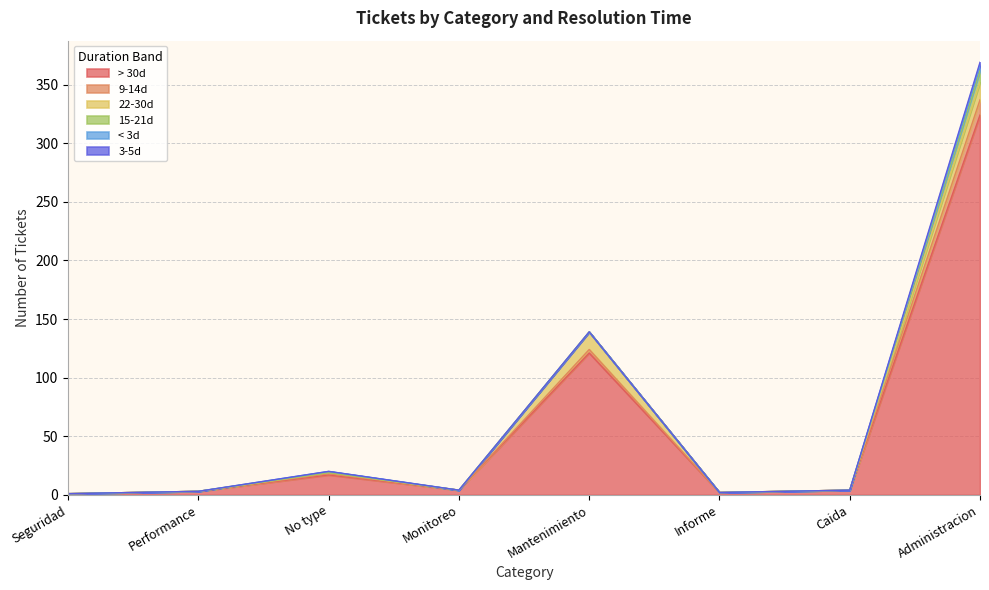

What is the label of the 4th point from the left?

Monitoreo